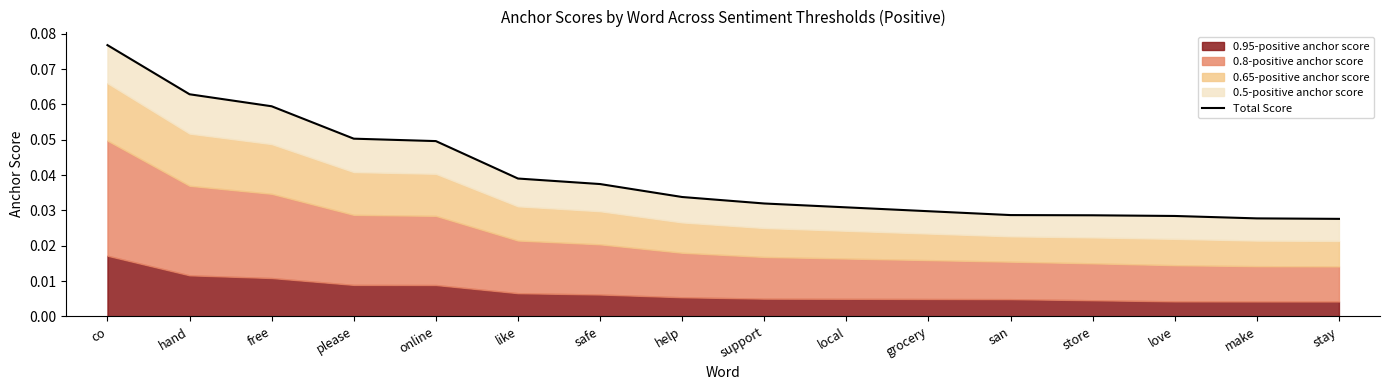

Rank the categories by value from lowest to highest.

stay, make, love, store, san, grocery, local, support, help, safe, like, online, please, free, hand, co